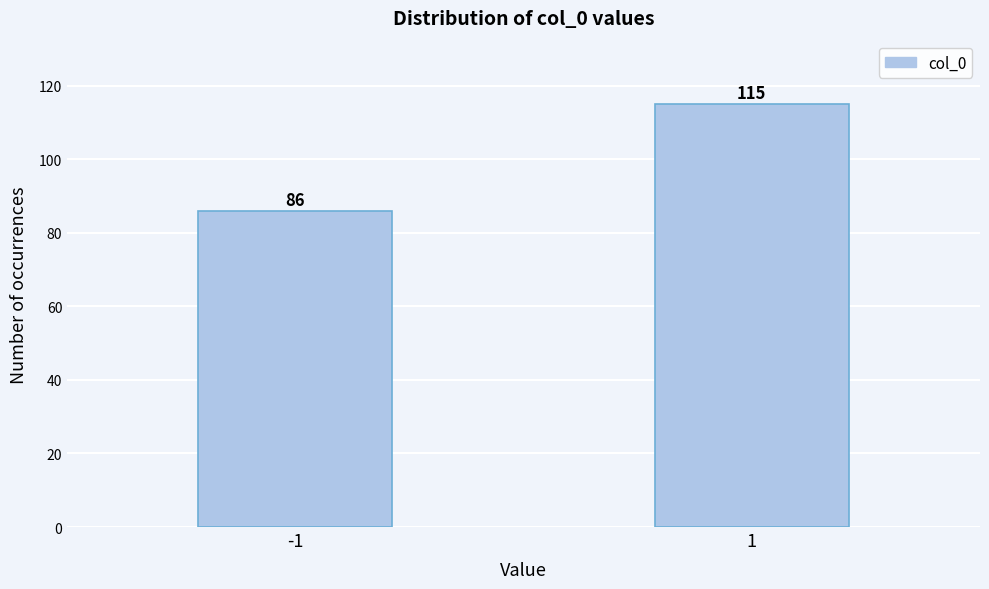

Reading left to right, extract all data points from this chart.

86	115